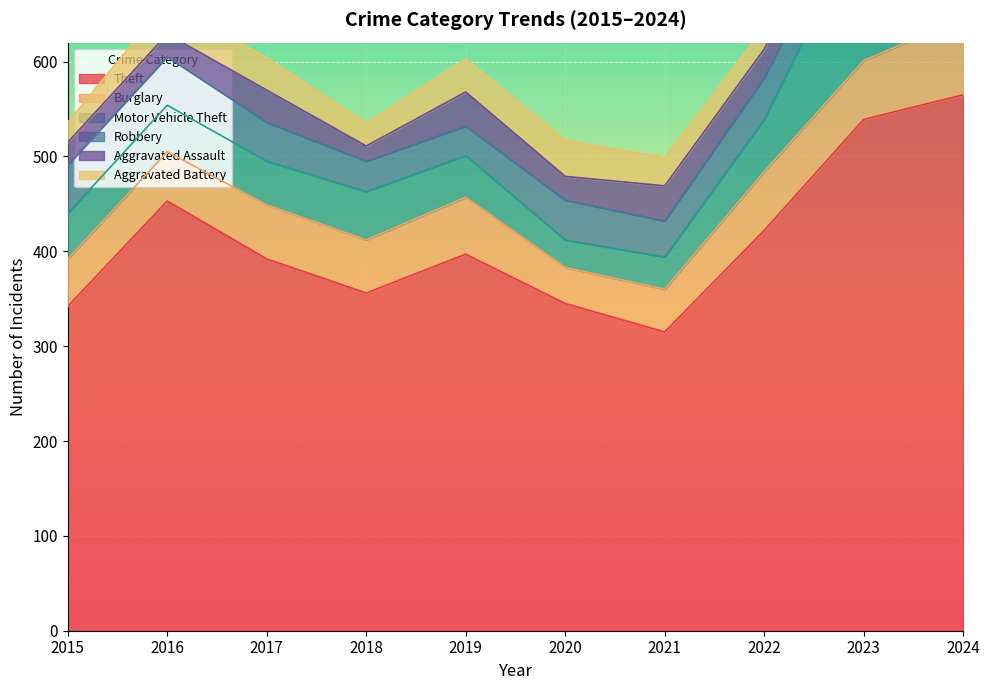

What is the sum of the Burglary values at 2024 and 2016?

133